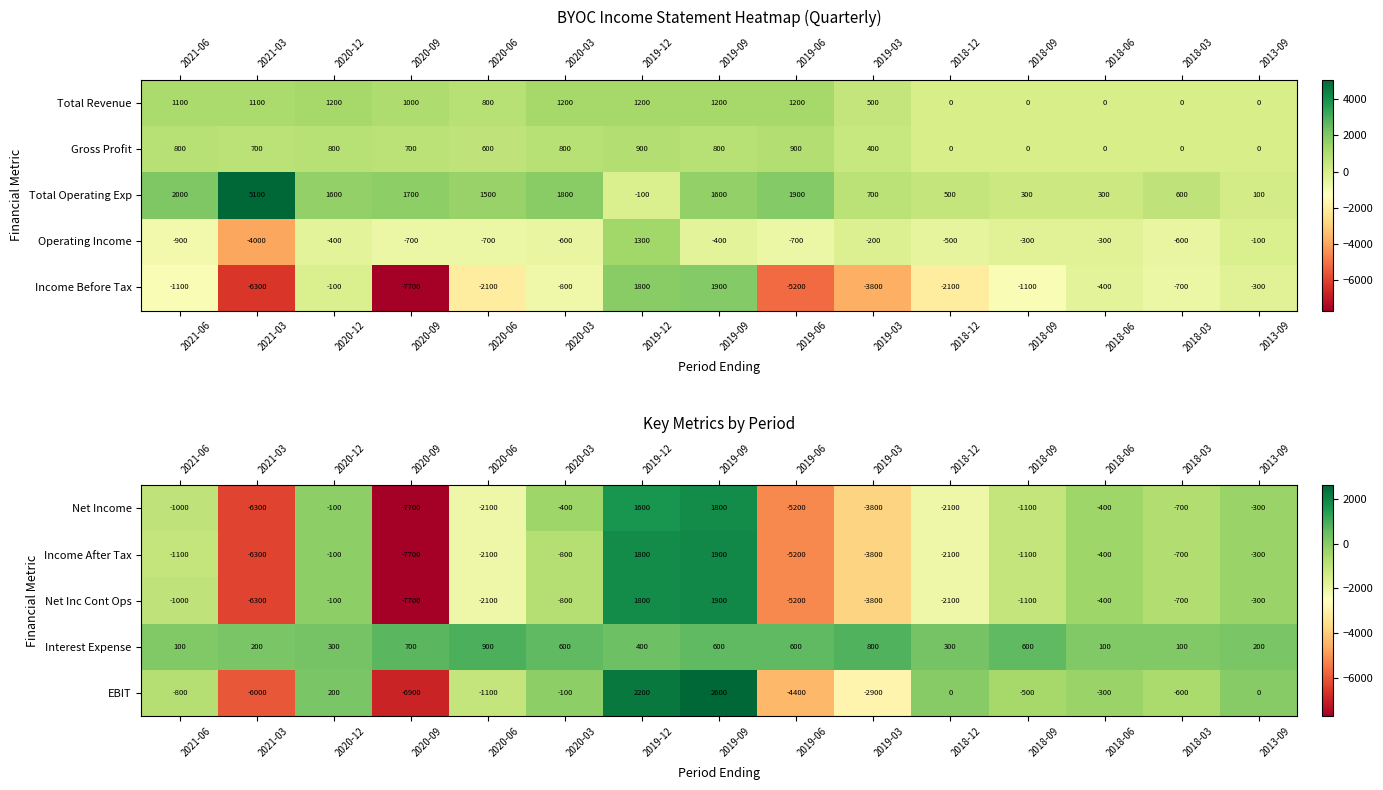

How many data points in Net Inc Cont Ops are less than -1000?

7